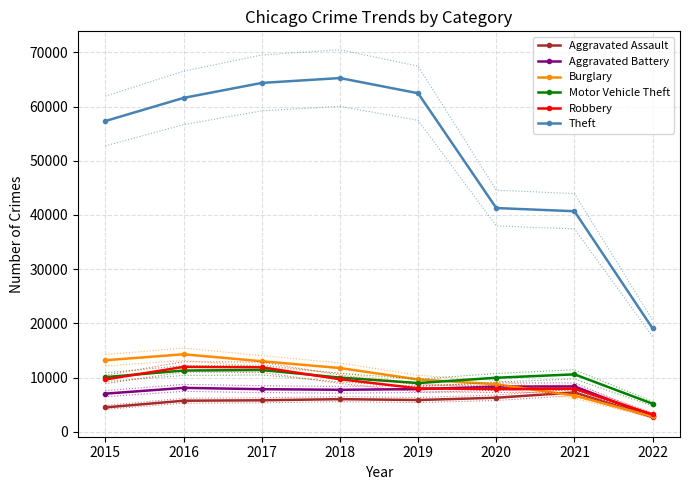

Which series ends up on top after the final intersection of Motor Vehicle Theft and Burglary?

Motor Vehicle Theft